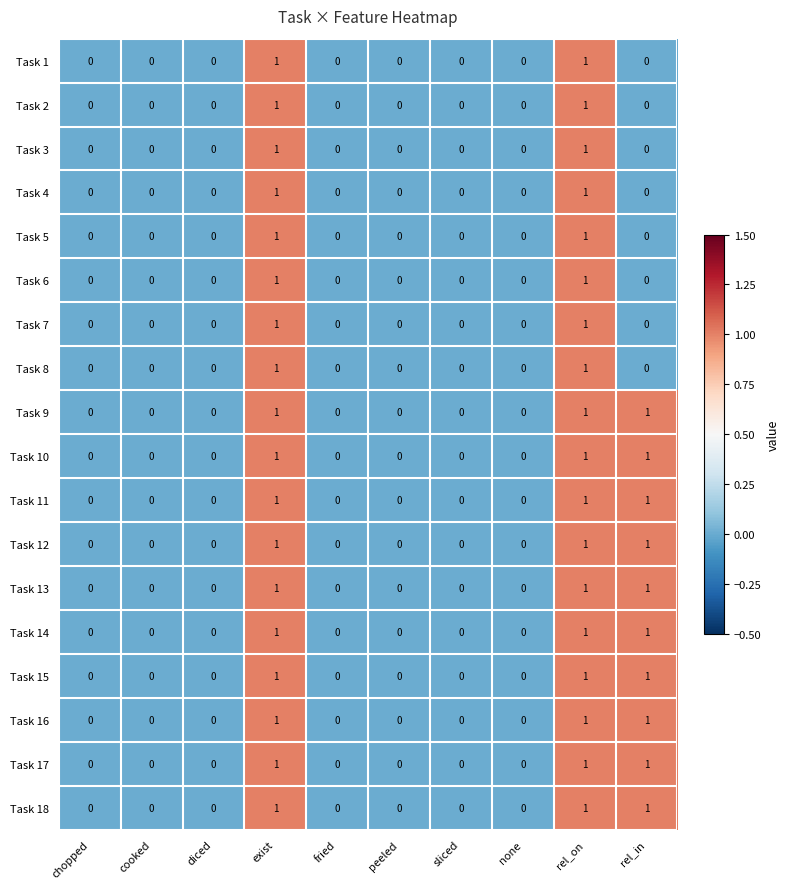

Is it true that Task 14 equals 0 at chopped?

True